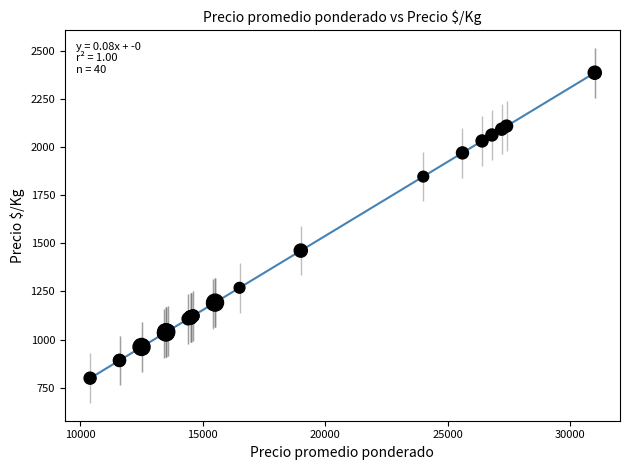

What Y value in the scatter plot is closest to 1592?

1462